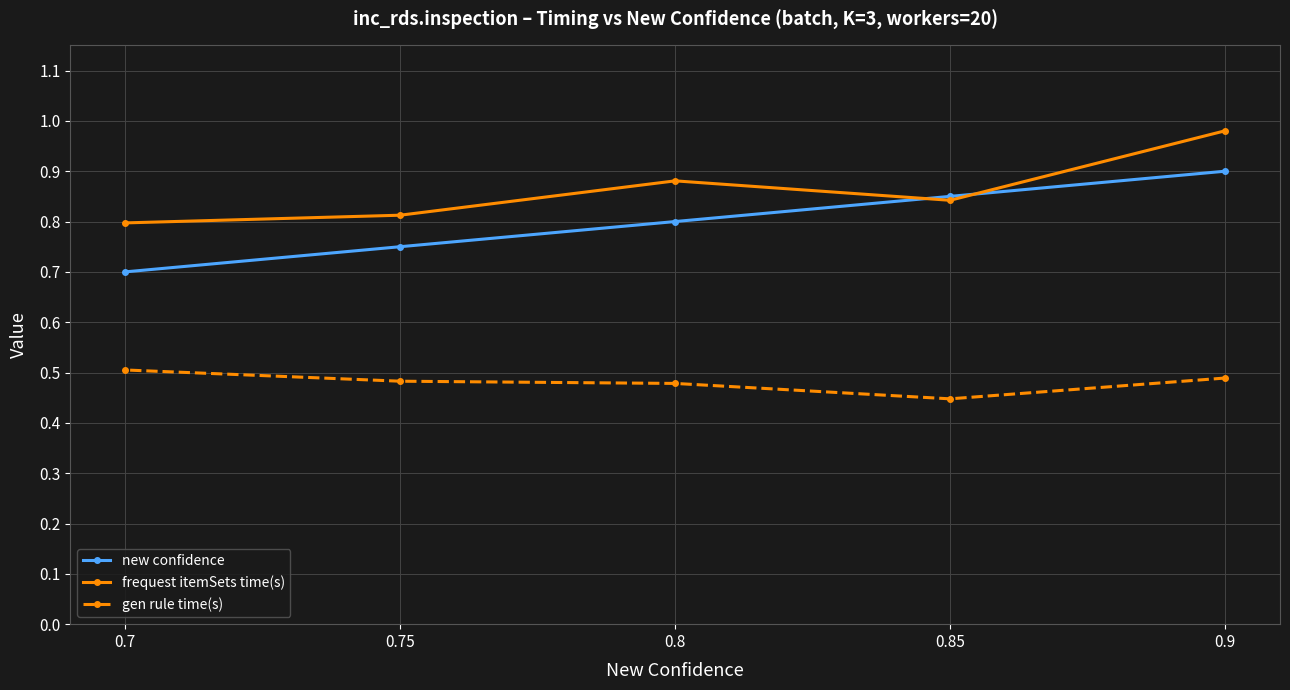

What is the total value across all series at 0.75?

2.0